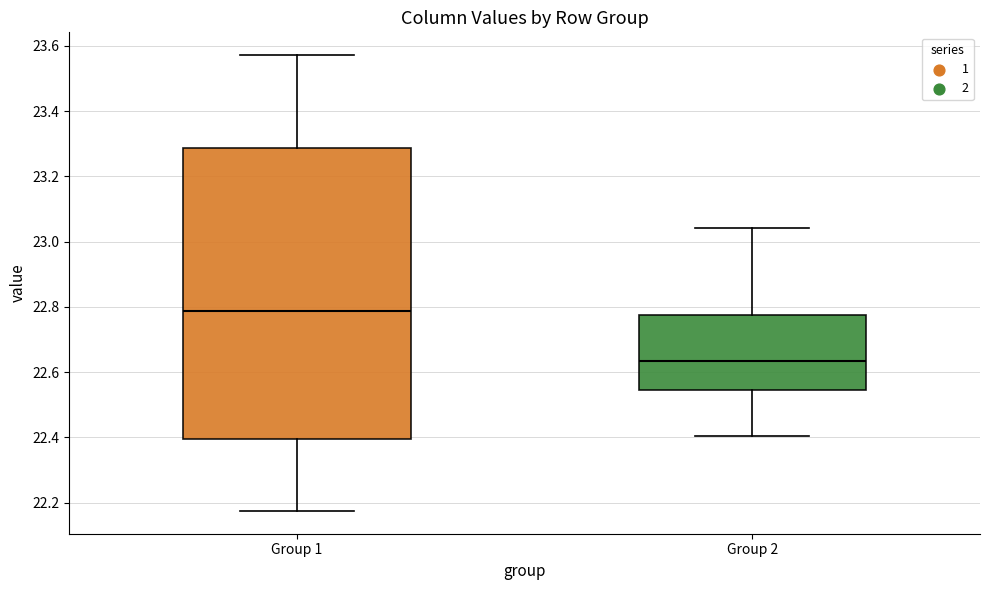

Which box has the highest median line?

Group 1